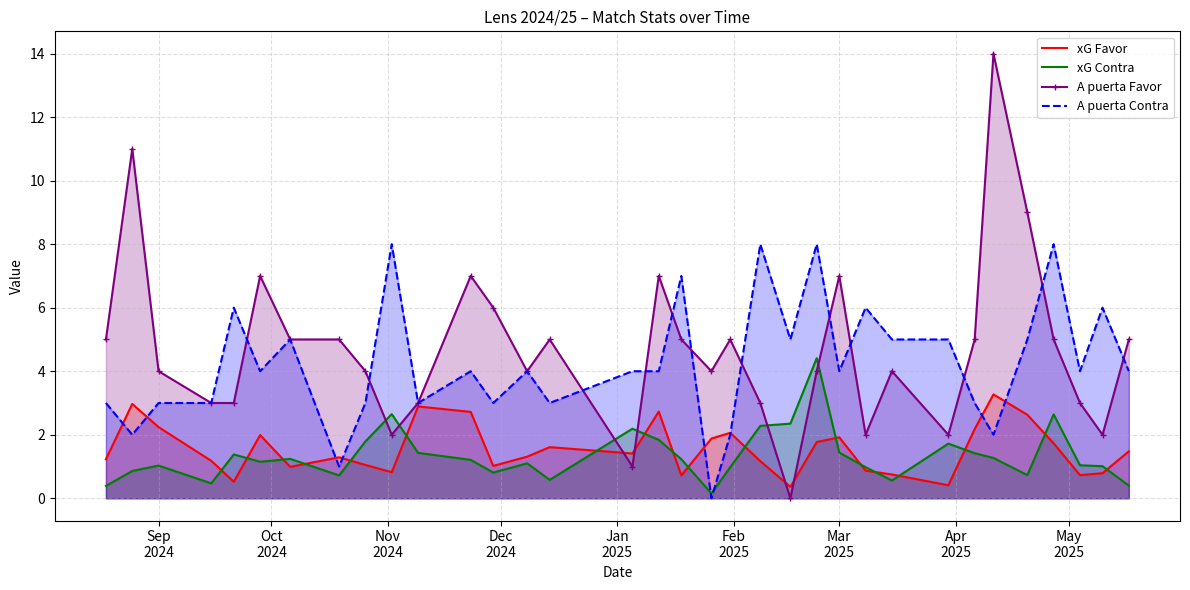

Rank the series by their maximum value, from highest to lowest.

A puerta Favor, A puerta Contra, xG Contra, xG Favor